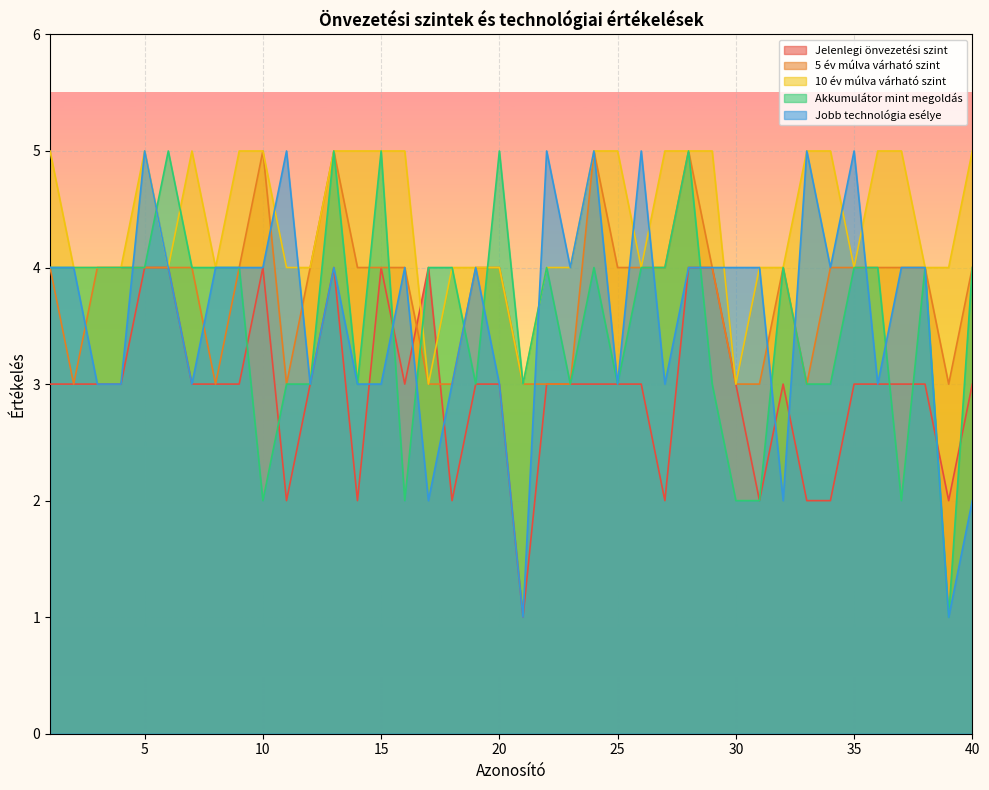

Is it true that Akkumulátor mint megoldás equals 4 at 26?

True